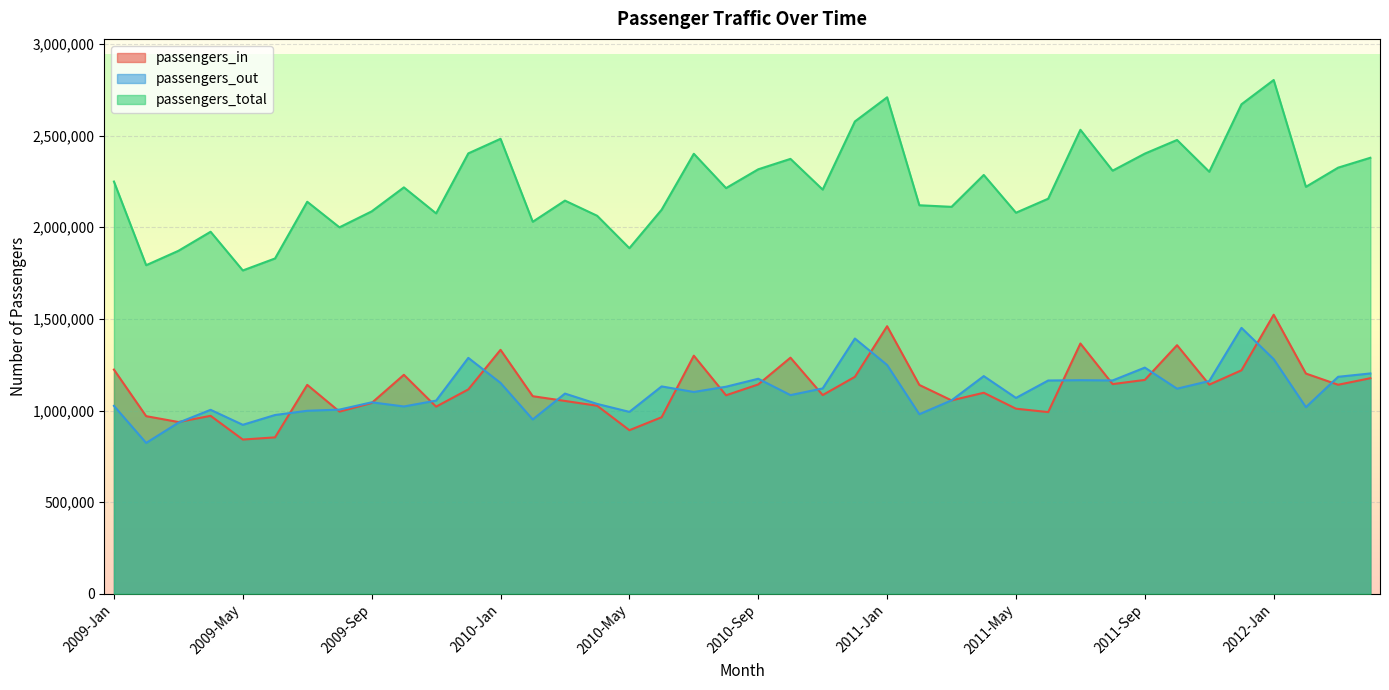

Where does the passengers_in series first go above 1139969?

2009-Jan